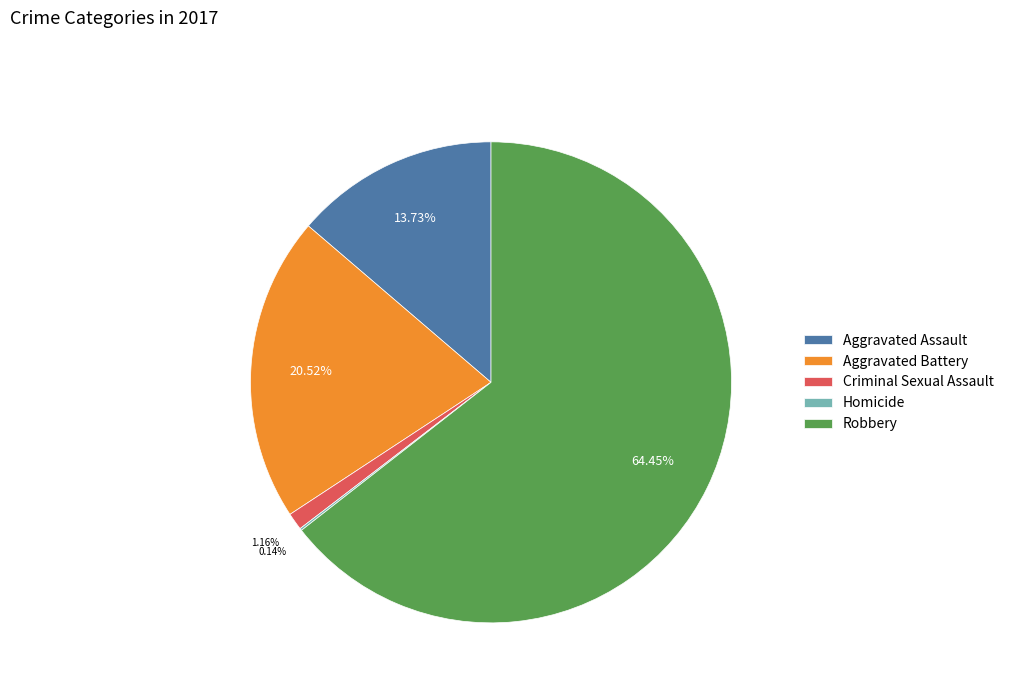

Which slice represents more than half of the pie?

Robbery